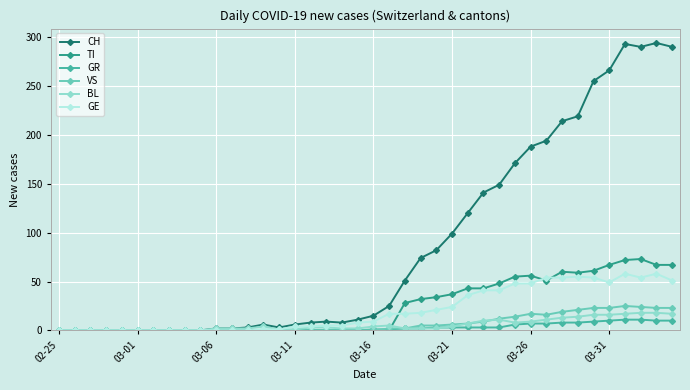

How many lines are shown in the chart?

6